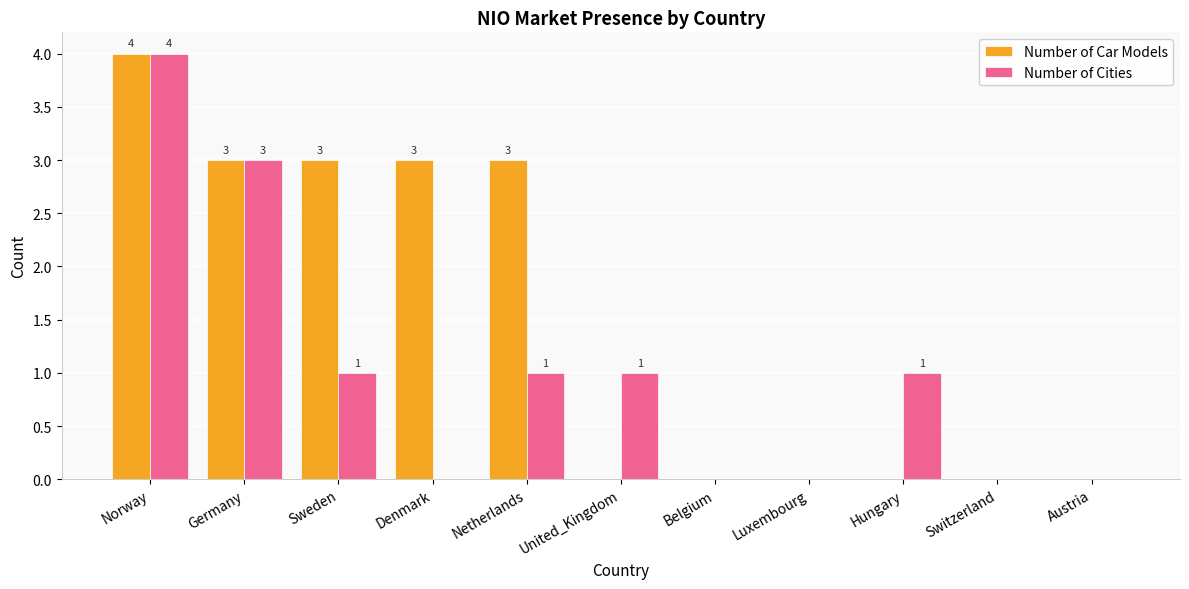

What is the maximum value shown in the chart?

4